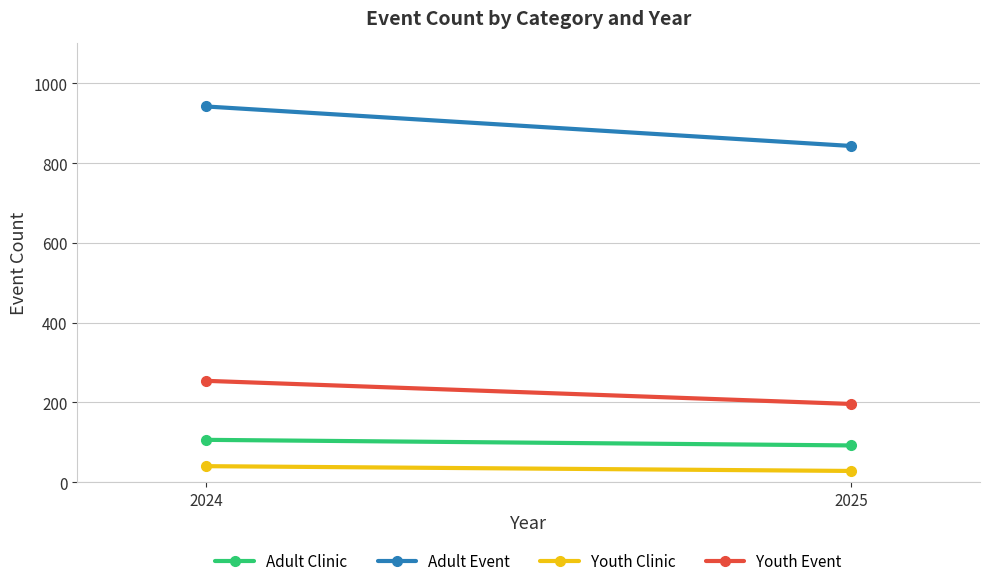

Which category has the highest value in the Youth Event series?

2024